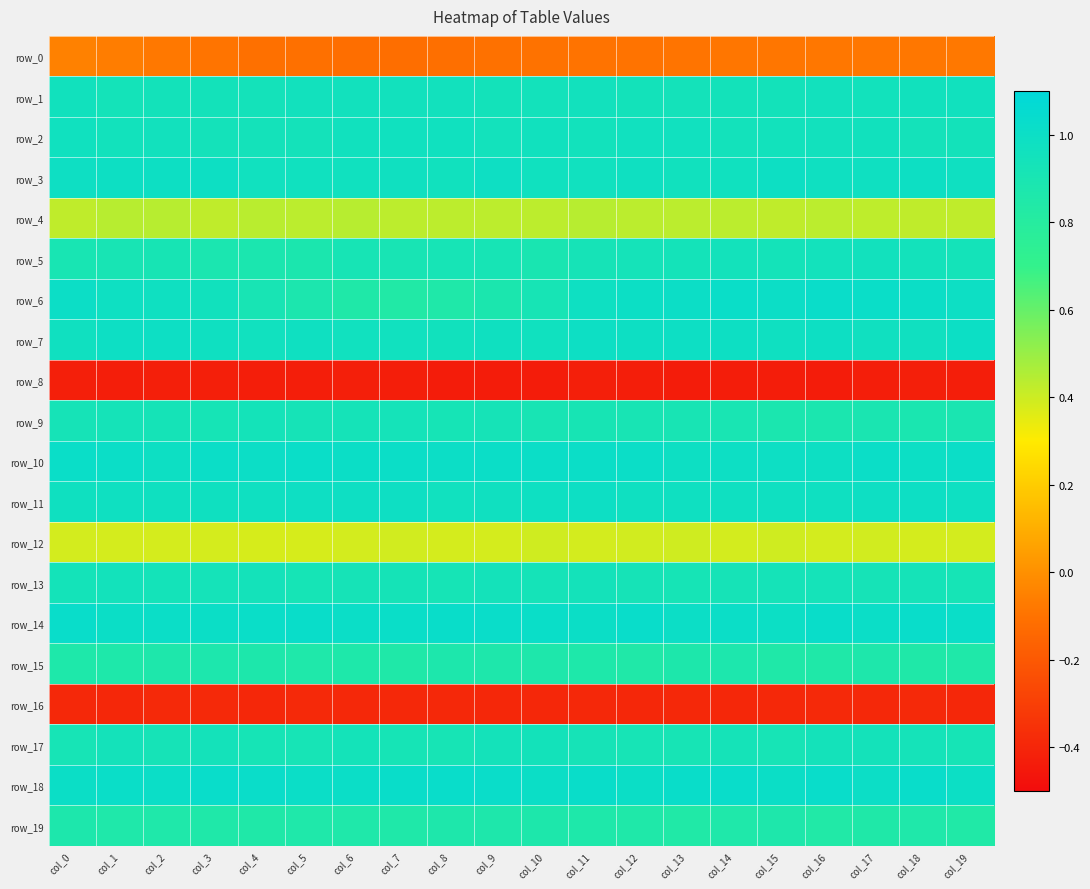

Reading left to right, extract all data points from this chart.

row_0: -0.1	-0.1	-0.1	-0.1	-0.1	-0.1	-0.1	-0.1	-0.1	-0.1	-0.1	-0.1	-0.1	-0.1	-0.1	-0.1	-0.1	-0.1	-0.1	-0.1
row_1: 1.0	0.9	0.9	0.9	0.9	1.0	1.0	1.0	1.0	0.9	0.9	1.0	0.9	0.9	0.9	0.9	1.0	1.0	1.0	1.0
row_2: 1.0	1.0	1.0	0.9	0.9	0.9	1.0	1.0	1.0	0.9	1.0	1.0	1.0	1.0	0.9	1.0	1.0	1.0	0.9	0.9
row_3: 1.0	1.0	1.0	1.0	1.0	1.0	1.0	1.0	1.0	1.0	1.0	1.0	1.0	1.0	1.0	1.0	1.0	1.0	1.0	1.0
row_4: 0.4	0.4	0.4	0.4	0.4	0.4	0.4	0.4	0.4	0.4	0.4	0.4	0.4	0.4	0.4	0.4	0.4	0.4	0.4	0.4
row_5: 0.9	0.9	0.9	0.9	0.9	0.9	0.9	0.9	0.9	0.9	0.9	0.9	0.9	0.9	0.9	0.9	0.9	1.0	0.9	0.9
row_6: 1.0	1.0	1.0	1.0	0.9	0.9	0.8	0.8	0.9	0.9	0.9	1.0	1.0	1.0	1.0	1.0	1.0	1.0	1.0	1.0
row_7: 1.0	1.0	1.0	1.0	1.0	1.0	1.0	1.0	1.0	1.0	1.0	1.0	1.0	1.0	1.0	1.0	1.0	1.0	1.0	1.0
row_8: -0.4	-0.4	-0.4	-0.4	-0.4	-0.4	-0.4	-0.4	-0.4	-0.4	-0.4	-0.4	-0.4	-0.4	-0.4	-0.4	-0.4	-0.4	-0.4	-0.4
row_9: 0.9	0.9	0.9	0.9	0.9	0.9	0.9	0.9	0.9	0.9	0.9	0.9	0.9	0.9	0.9	0.9	0.9	0.9	0.9	0.9
row_10: 1.0	1.0	1.0	1.0	1.0	1.0	1.0	1.0	1.0	1.0	1.0	1.0	1.0	1.0	1.0	1.0	1.0	1.0	1.0	1.0
row_11: 1.0	1.0	1.0	1.0	1.0	1.0	1.0	1.0	1.0	1.0	1.0	1.0	1.0	1.0	1.0	1.0	1.0	1.0	1.0	1.0
row_12: 0.4	0.4	0.4	0.4	0.4	0.4	0.4	0.4	0.4	0.4	0.4	0.4	0.4	0.4	0.4	0.4	0.4	0.4	0.4	0.4
row_13: 0.9	0.9	0.9	0.9	0.9	0.9	0.9	0.9	0.9	0.9	0.9	0.9	0.9	0.9	0.9	0.9	0.9	0.9	0.9	0.9
row_14: 1.0	1.0	1.0	1.0	1.0	1.0	1.0	1.0	1.0	1.0	1.0	1.0	1.0	1.0	1.0	1.0	1.0	1.0	1.0	1.0
row_15: 0.9	0.9	0.9	0.9	0.9	0.9	0.9	0.8	0.9	0.9	0.9	0.9	0.8	0.9	0.9	0.8	0.8	0.9	0.8	0.9
row_16: -0.4	-0.4	-0.4	-0.4	-0.4	-0.4	-0.4	-0.4	-0.4	-0.4	-0.4	-0.4	-0.4	-0.4	-0.4	-0.4	-0.4	-0.4	-0.4	-0.4
row_17: 0.9	0.9	0.9	0.9	0.9	0.9	0.9	0.9	0.9	0.9	0.9	0.9	0.9	0.9	0.9	0.9	0.9	0.9	0.9	0.9
row_18: 1.0	1.0	1.0	1.0	1.0	1.0	1.0	1.0	1.0	1.0	1.0	1.0	1.0	1.0	1.0	1.0	1.0	1.0	1.0	1.0
row_19: 0.9	0.9	0.9	0.9	0.8	0.9	0.9	0.9	0.9	0.9	0.9	0.9	0.9	0.8	0.9	0.9	0.8	0.8	0.9	0.8